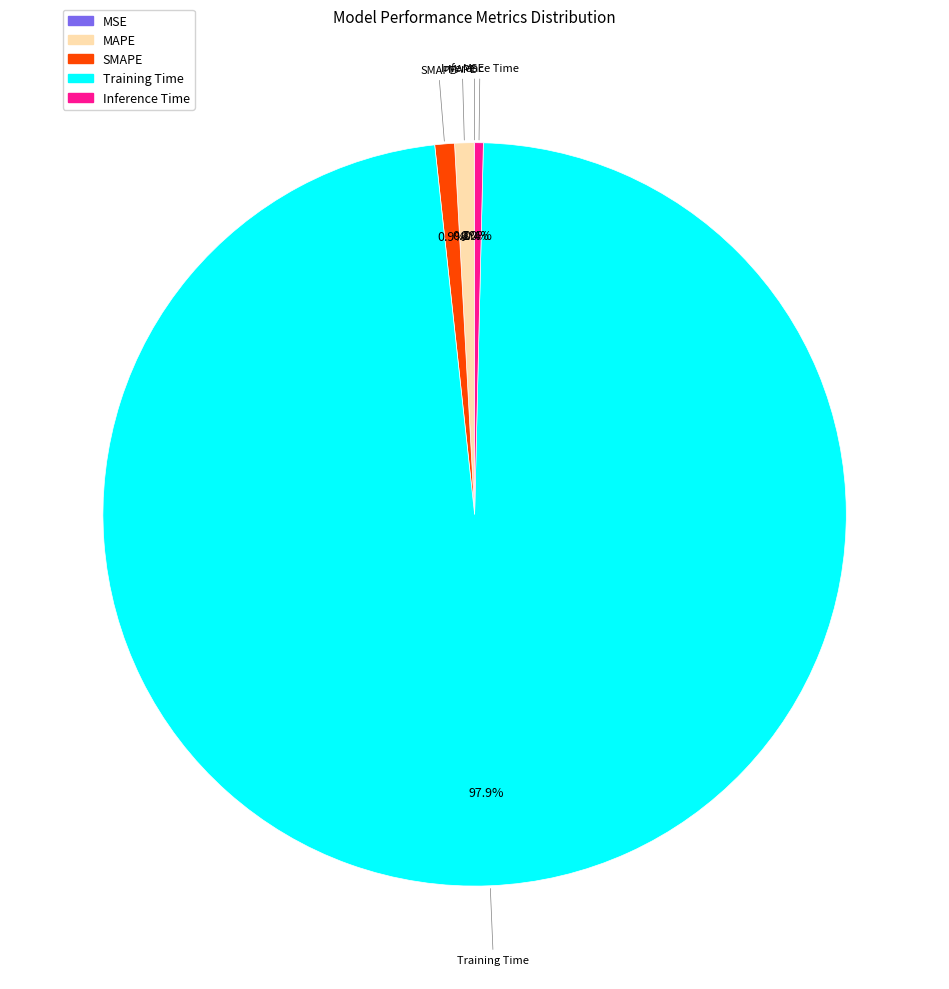

The SMAPE slice represents 1% of the pie. True or false?

True